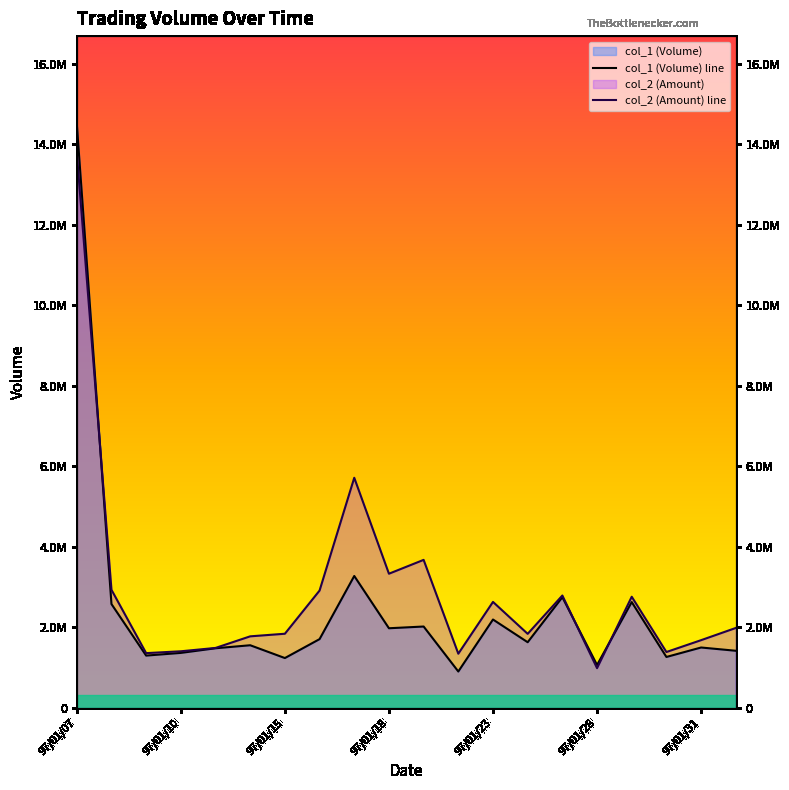

At which label does col_1 (Volume) line reach its minimum?

11